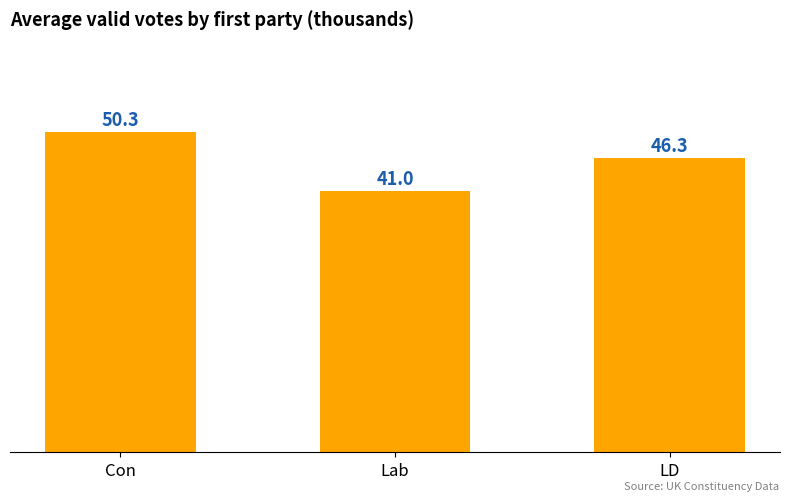

Where is the data nearest to the value 45?

LD